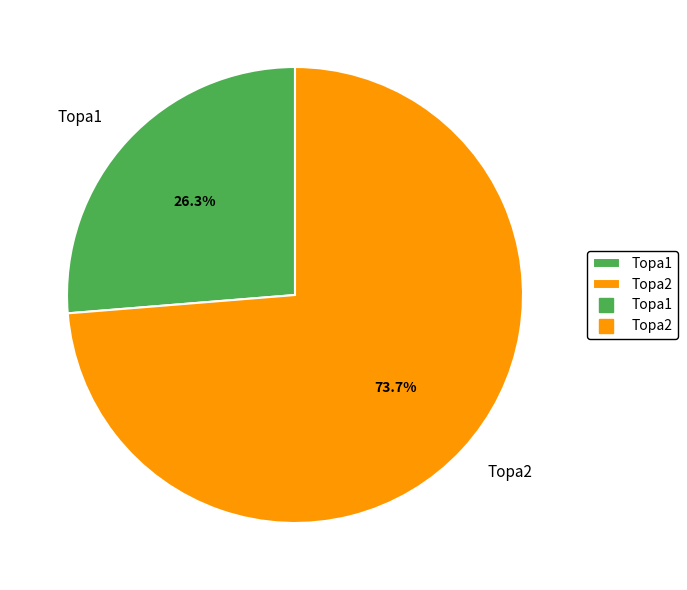

How many segments does this pie chart have?

2